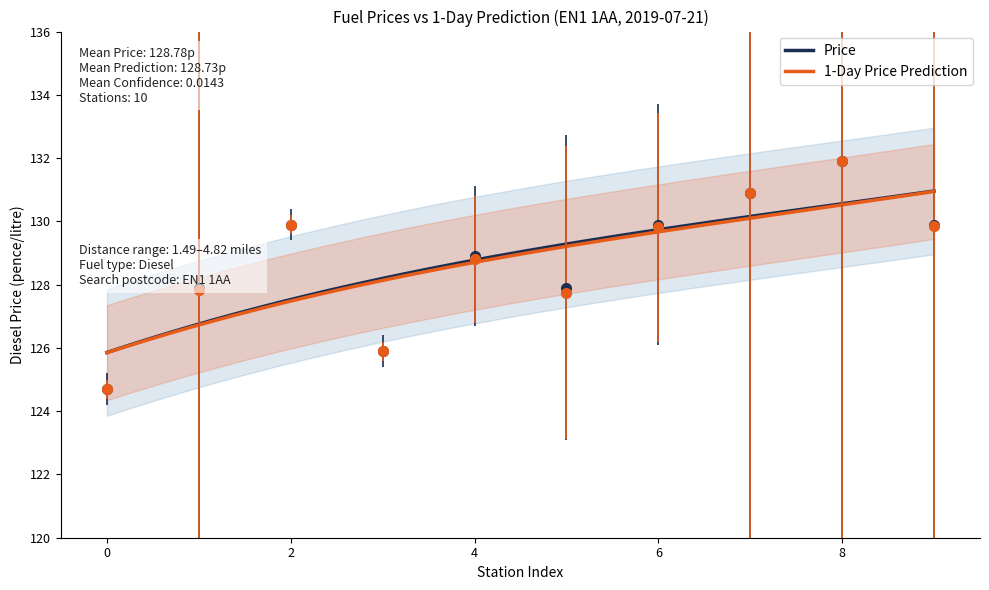

What are all the series names shown in the legend?

Price, 1-Day Price Prediction